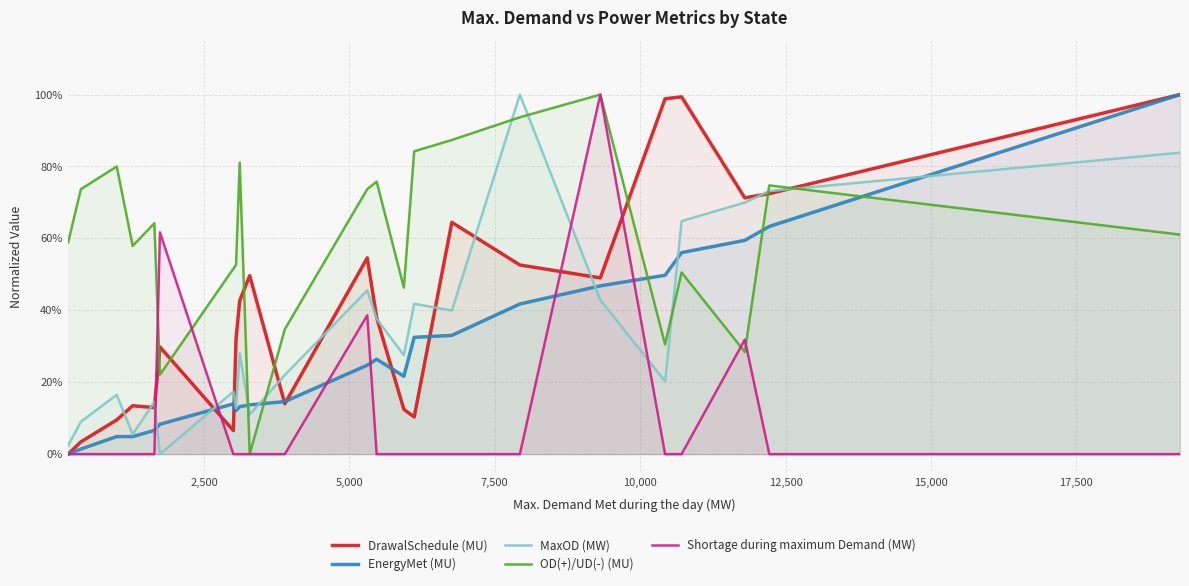

Count the Shortage during maximum Demand (MW) values in the range 0 to 1.

23